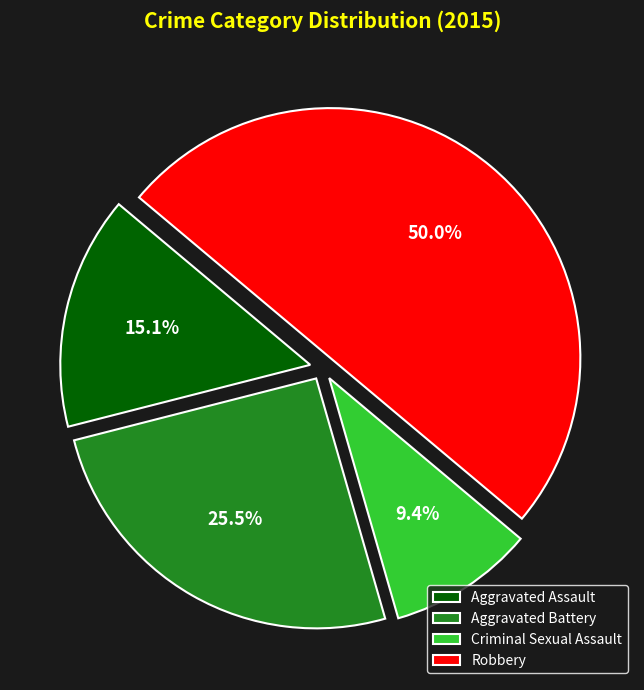

What percentage is the Robbery slice, to the nearest percent?

50%